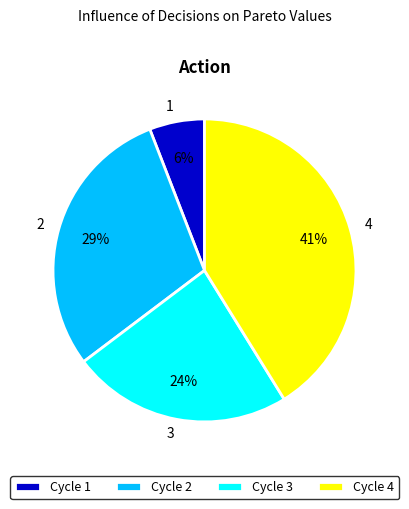

What is the ratio of the value at 3 to the value at 4?

0.6